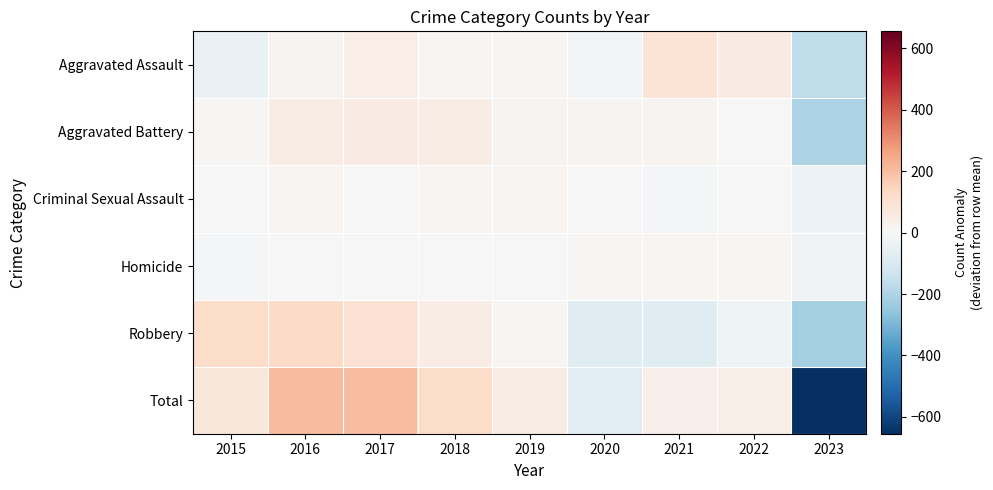

Reading left to right, list all the values displayed in this chart.

Aggravated Assault: 2015=-43.9	2016=17.1	2017=43.1	2018=12.1	2019=12.1	2020=-15.9	2021=87.1	2022=56.1	2023=-167.9
Aggravated Battery: 2015=8.9	2016=46.9	2017=51.9	2018=50.9	2019=15.9	2020=17.9	2021=18.9	2022=-3.1	2023=-208.1
Criminal Sexual Assault: 2015=3.3	2016=11.3	2017=1.3	2018=11.3	2019=14.3	2020=-0.7	2021=-6.7	2022=4.3	2023=-38.7
Homicide: 2015=-11.6	2016=3.4	2017=2.4	2018=-1.6	2019=-3.6	2020=9.4	2021=13.4	2022=11.4	2023=-23.6
Robbery: 2015=117.8	2016=126.8	2017=101.8	2018=47.8	2019=9.8	2020=-80.2	2021=-79.2	2022=-28.2	2023=-216.2
Total: 2015=74.6	2016=205.6	2017=200.6	2018=120.6	2019=48.6	2020=-69.4	2021=33.6	2022=40.6	2023=-654.4